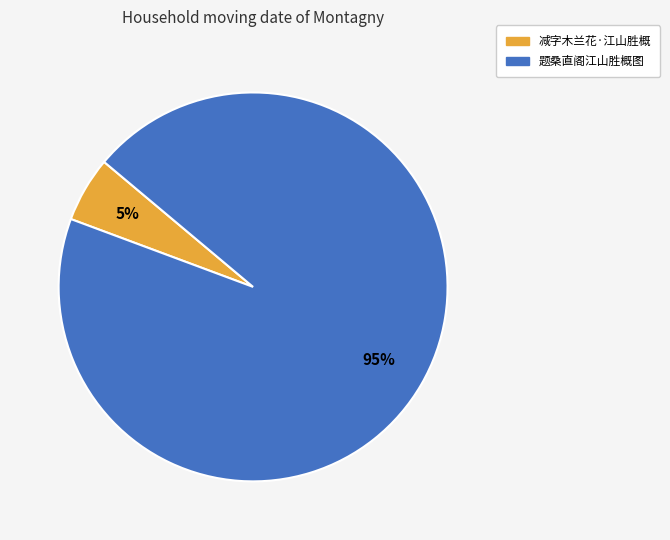

Between 减字木兰花·江山胜概 and 题桑直阁江山胜概图, which is larger?

题桑直阁江山胜概图